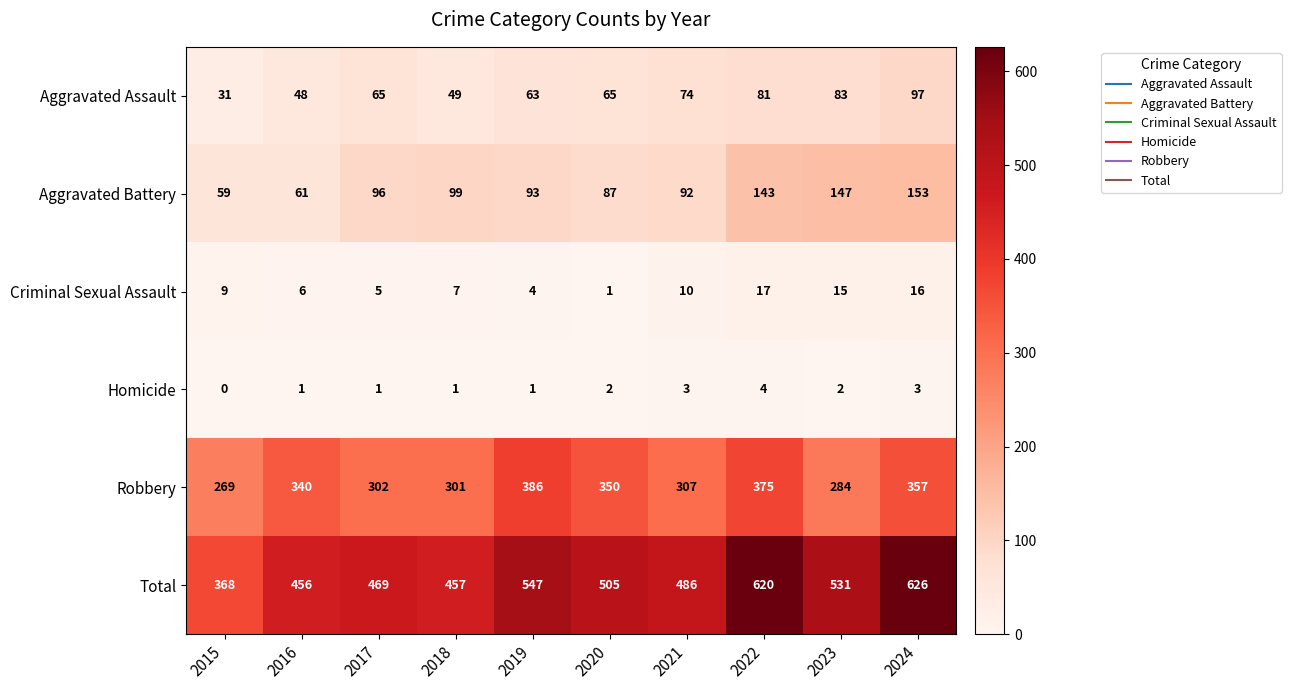

Rank the series by their maximum value, from lowest to highest.

Homicide, Criminal Sexual Assault, Aggravated Assault, Aggravated Battery, Robbery, Total